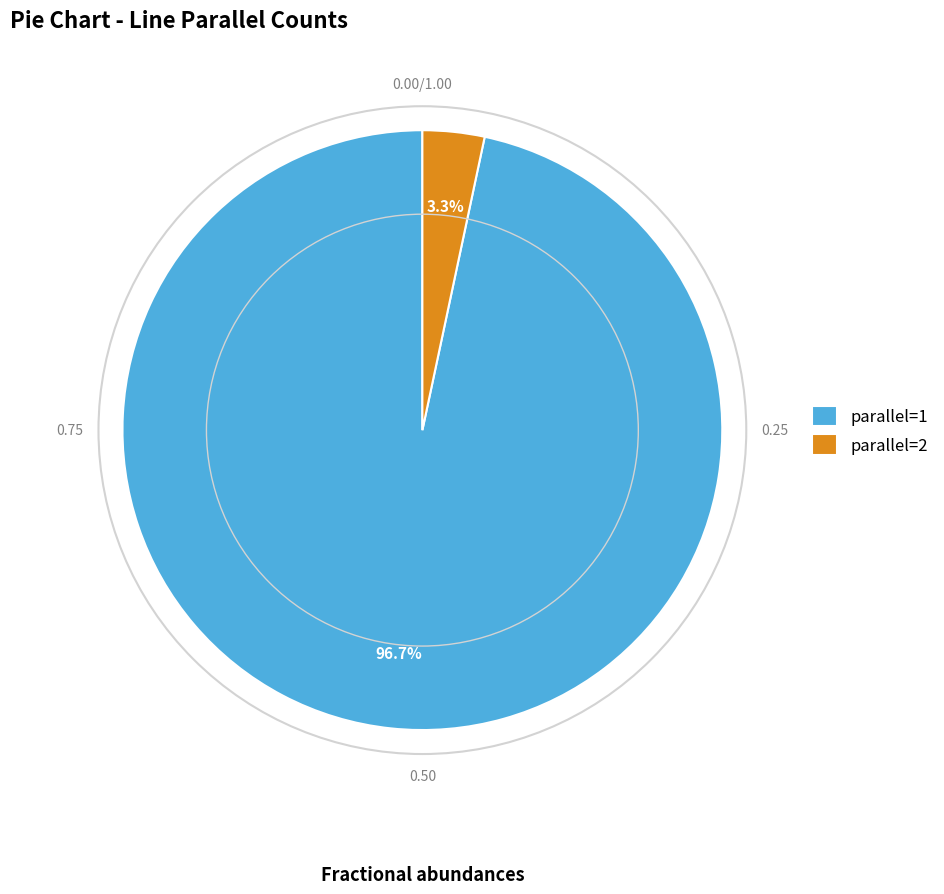

To the nearest percent, what portion does parallel=2 represent?

3%